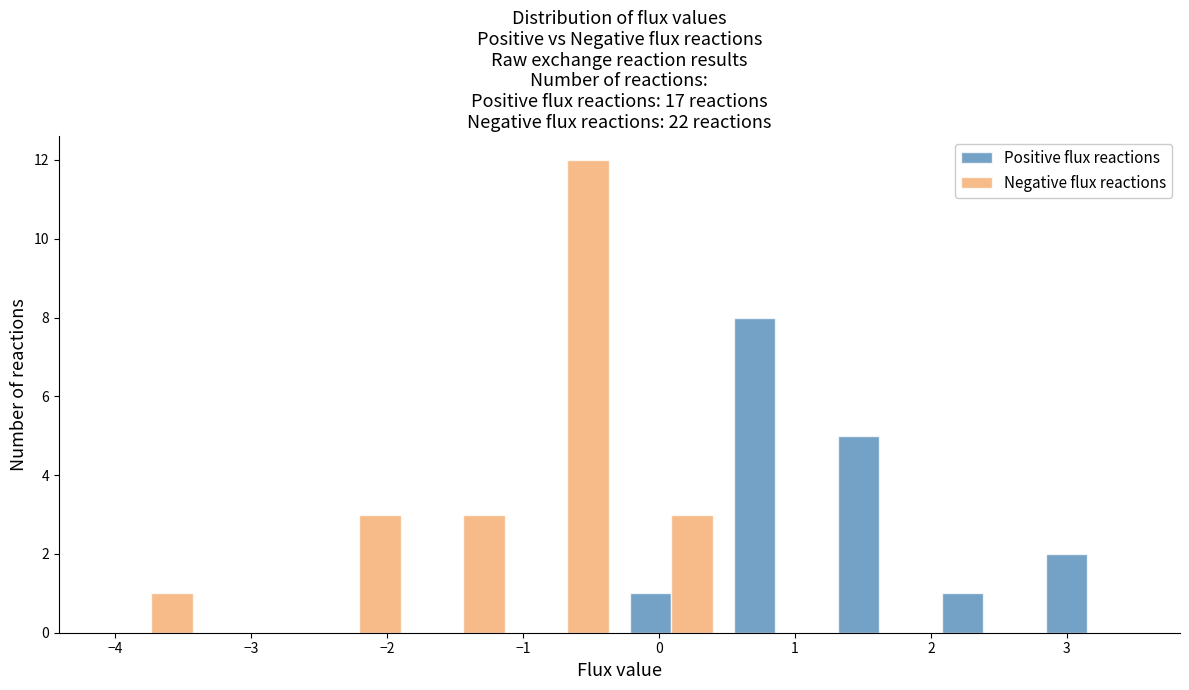

Reading left to right, transcribe this chart: for each range on the x-axis, give the height of each series' bar. Neither the bar edges nor the heights are printed on the chart, so give them approximately, as read against the axes.

-4.1 to -3.3: Positive flux reactions=0	Negative flux reactions=1
-3.3 to -2.6: Positive flux reactions=0	Negative flux reactions=0
-2.6 to -1.8: Positive flux reactions=0	Negative flux reactions=3
-1.8 to -1.1: Positive flux reactions=0	Negative flux reactions=3
-1.1 to -0.3: Positive flux reactions=0	Negative flux reactions=12
-0.3 to 0.5: Positive flux reactions=1	Negative flux reactions=3
0.5 to 1.2: Positive flux reactions=8	Negative flux reactions=0
1.2 to 2.0: Positive flux reactions=5	Negative flux reactions=0
2.0 to 2.8: Positive flux reactions=1	Negative flux reactions=0
2.8 to 3.5: Positive flux reactions=2	Negative flux reactions=0